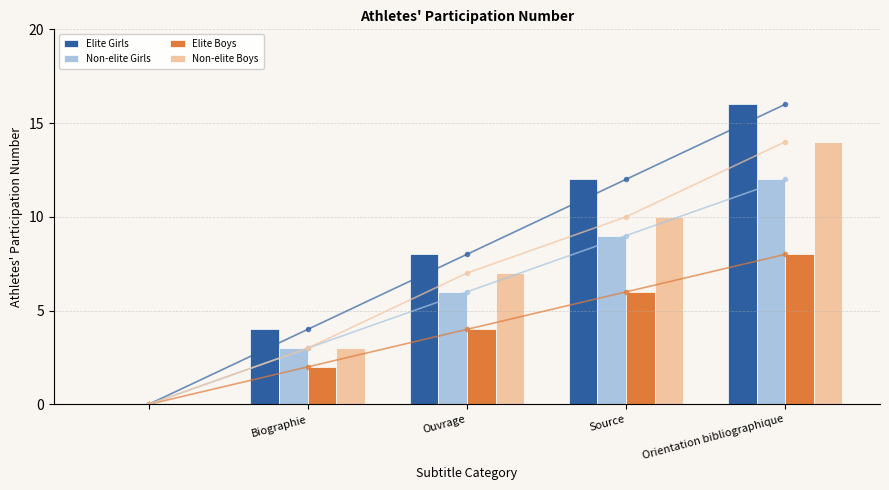

At which label is Elite Boys closest to 4?

Ouvrage